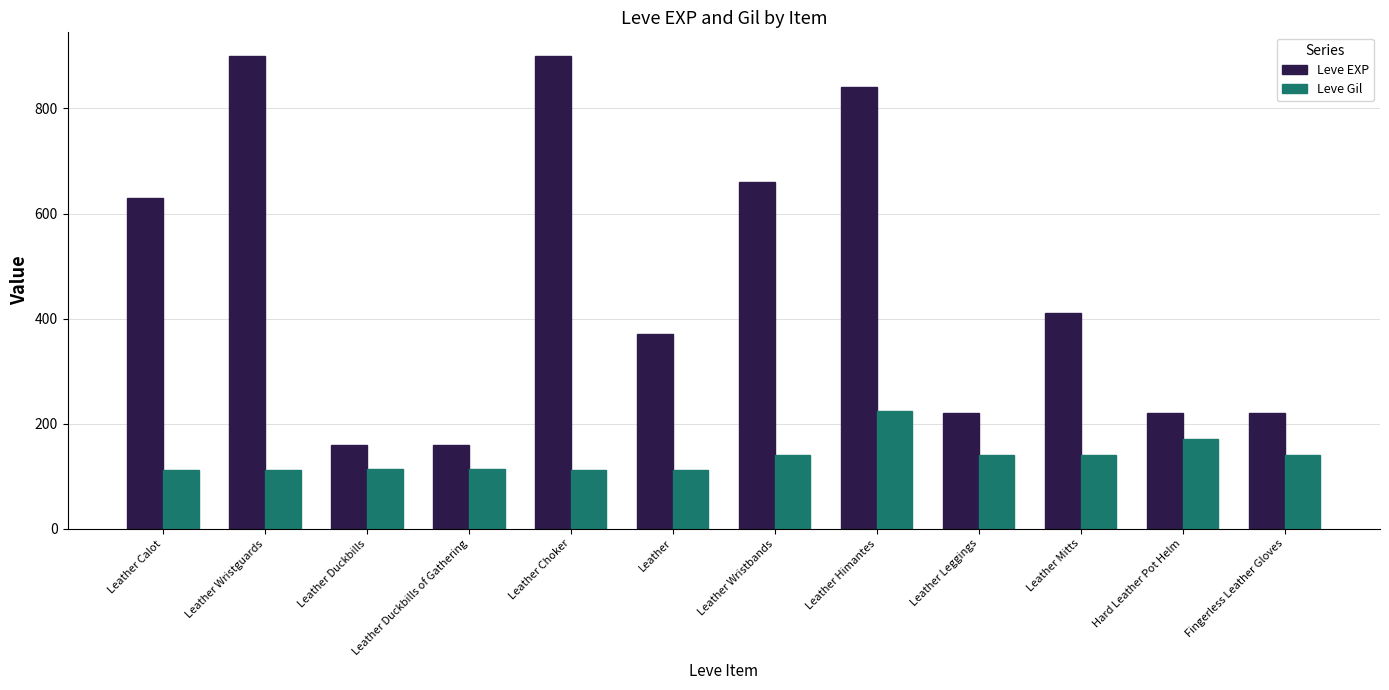

What are all the series names shown in the legend?

Leve EXP, Leve Gil